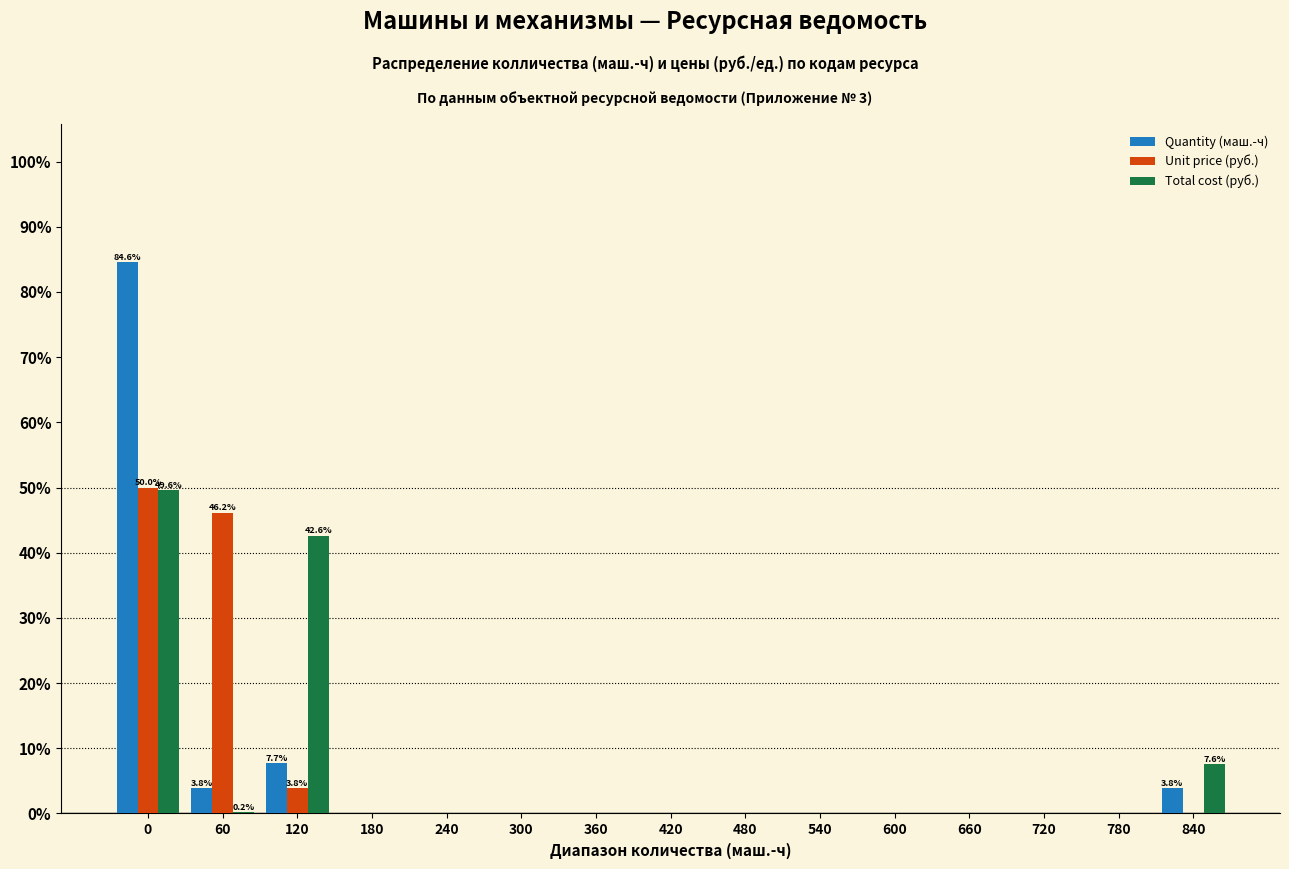

Where is Total cost (руб.) nearest to the value 24?

840